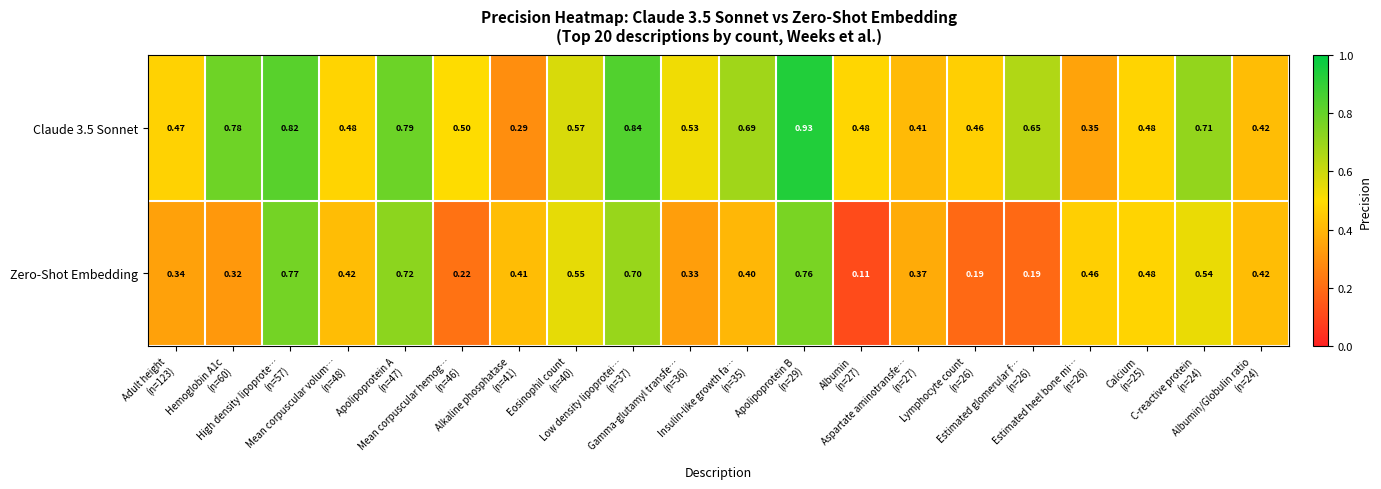

Which series has the widest spread of values?

Zero-Shot Embedding